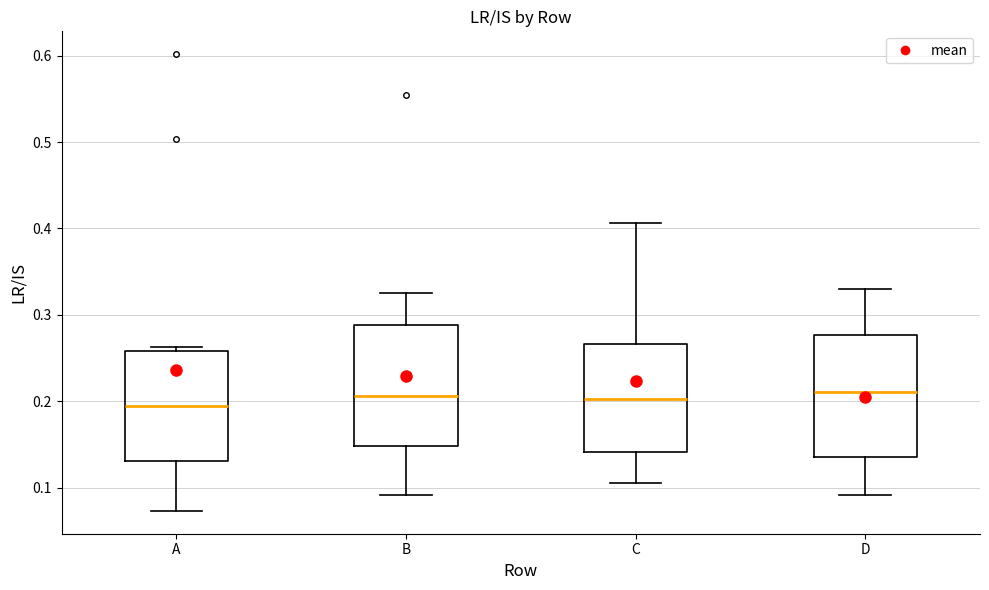

Reading left to right, read every box against the y-axis: the position of its median line, the range the box covers, and the ends of its whiskers. The values are not printed on the chart, so give them approximately, as read against the axis.

A: median 0.19, box 0.13 to 0.26, whiskers 0.07 to 0.26 (just above the box's upper edge)
B: median 0.21, box 0.15 to 0.29, whiskers 0.09 to 0.32
C: median 0.20, box 0.14 to 0.27, whiskers 0.11 to 0.41
D: median 0.21, box 0.14 to 0.28, whiskers 0.09 to 0.33